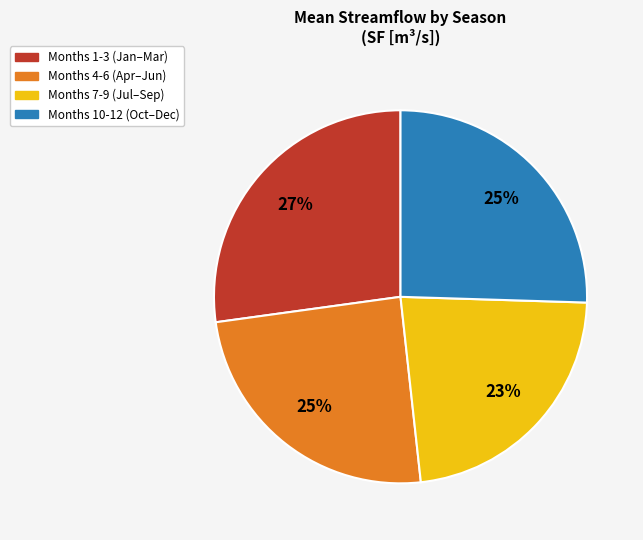

To the nearest percent, what is the difference between the largest and smallest slice percentages?

4%